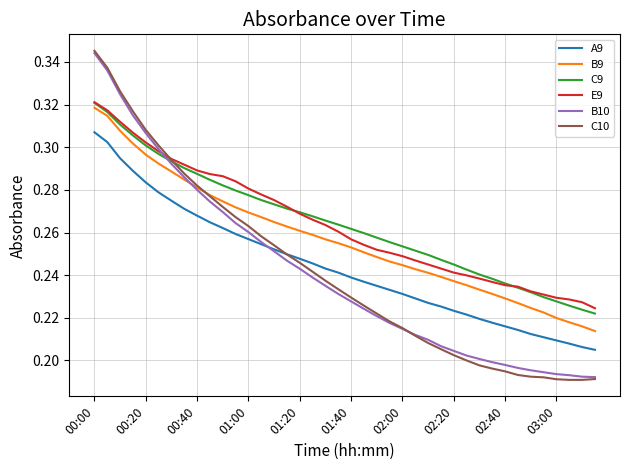

True or false: C9 and B9 intersect in this chart.

False